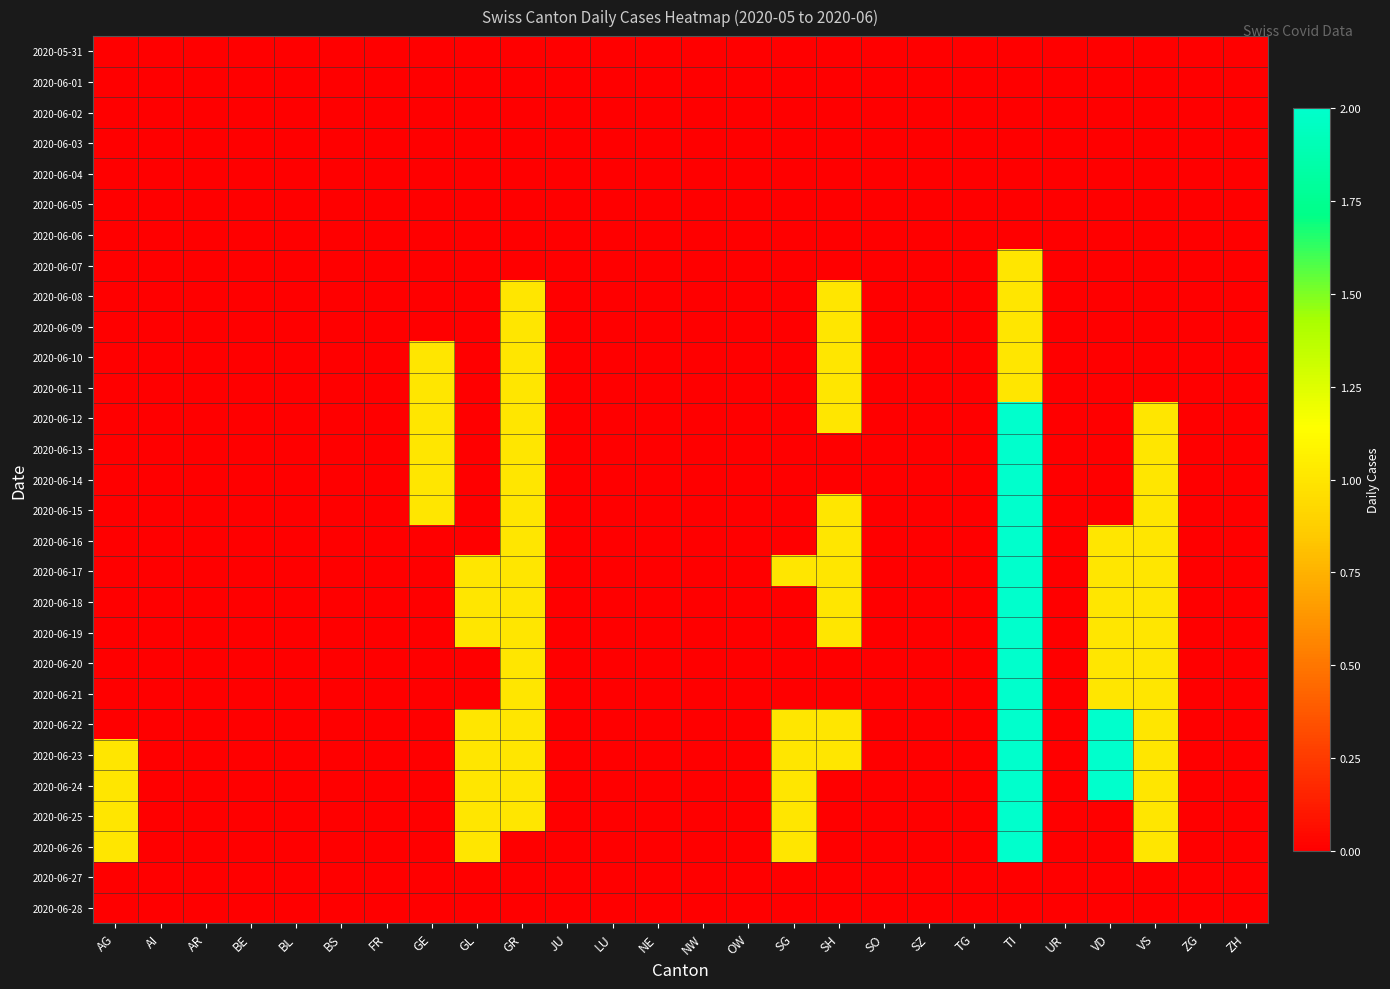

Which label corresponds to the largest value in the chart?

TI